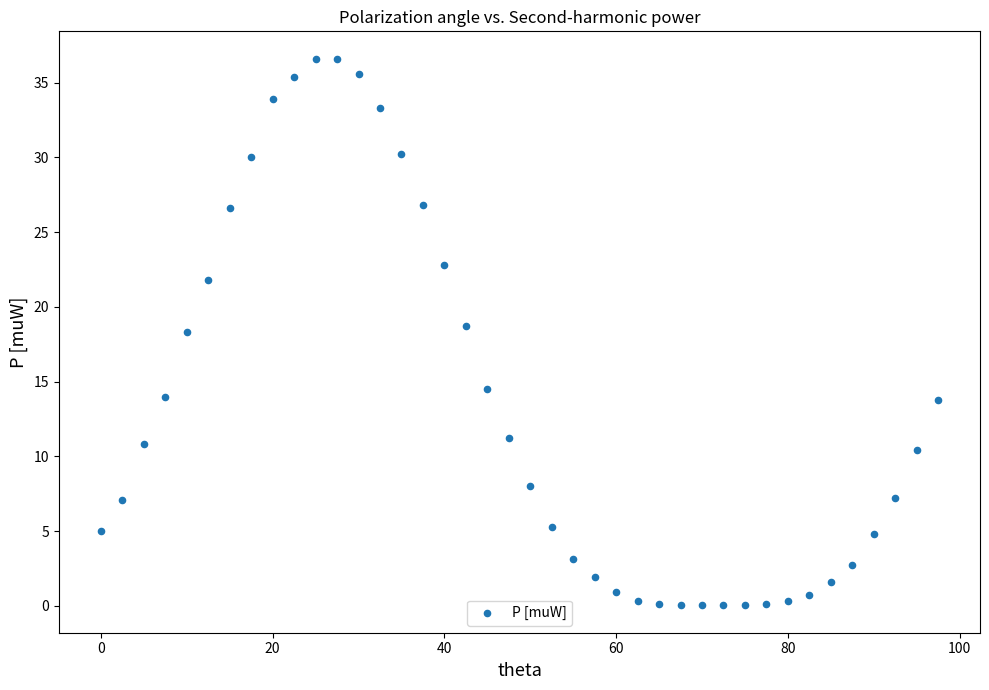

What is the range of Y values (max minus min)?

36.6